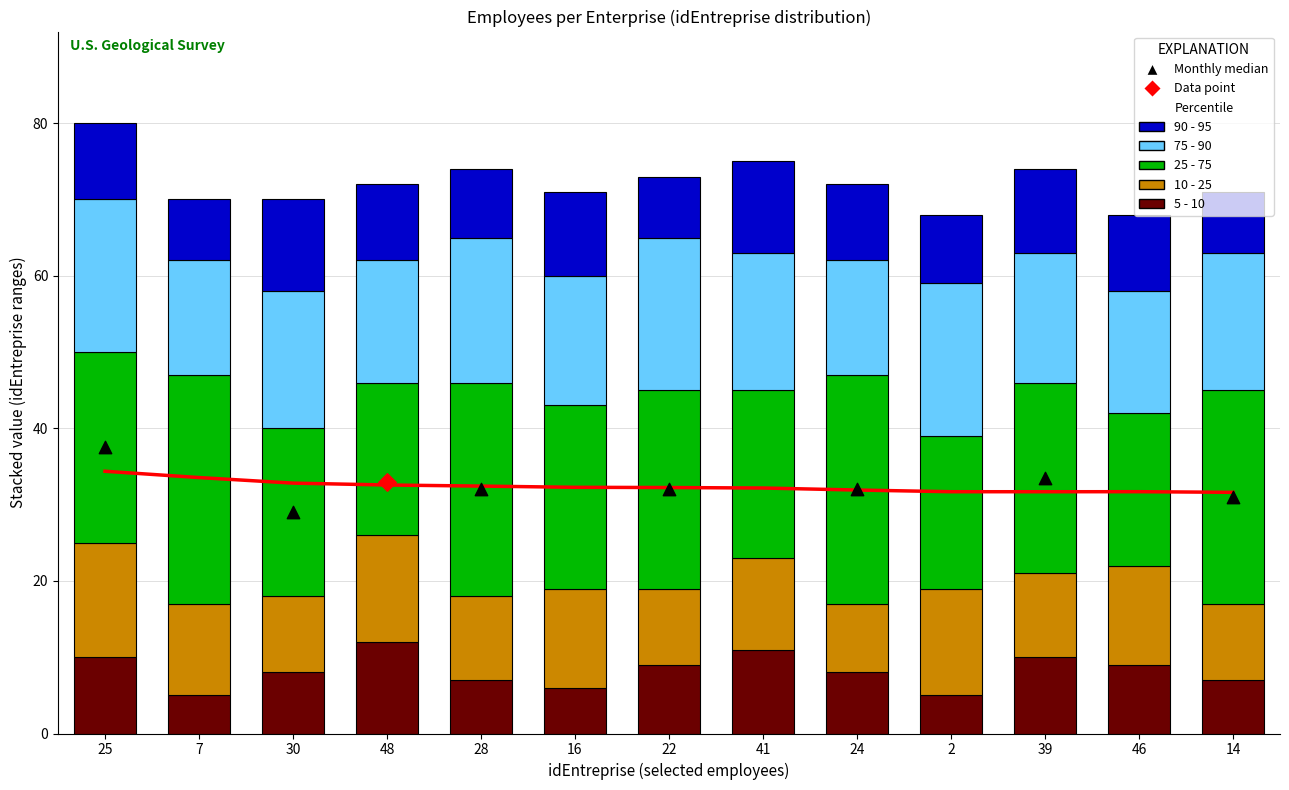

Which series reaches the minimum Y coordinate?

5 - 10